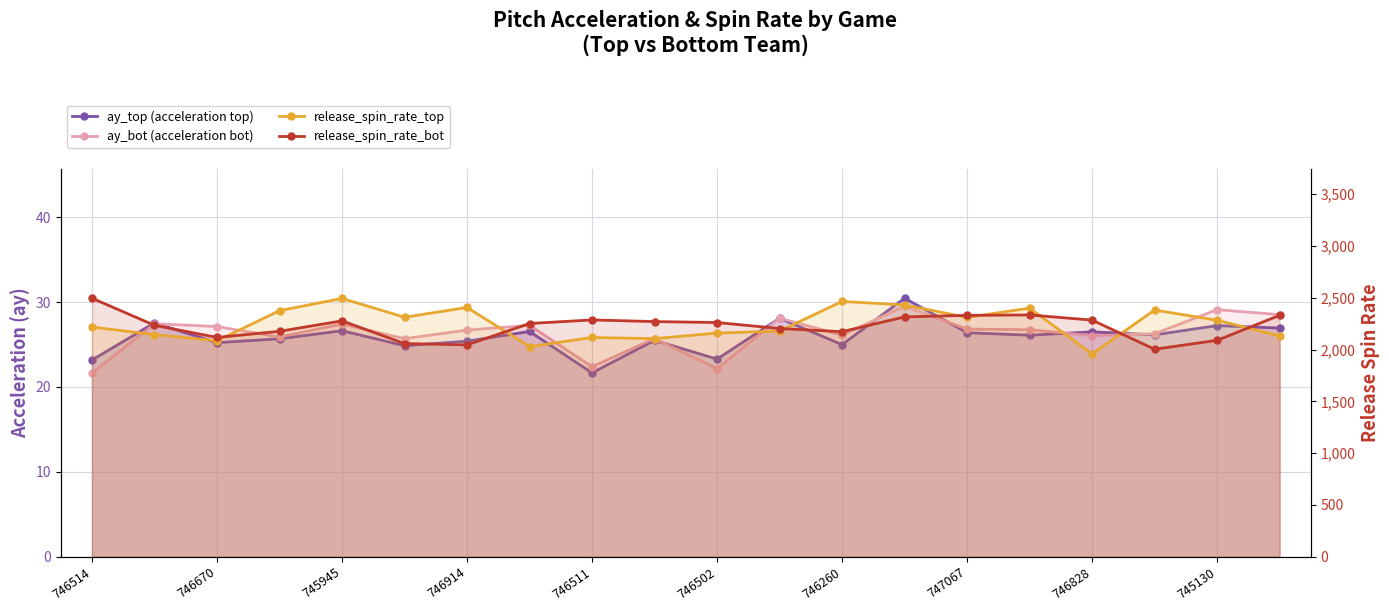

Is the value of release_spin_rate_top at 14 greater than the value of ay_top (acceleration top) at 17?

Yes